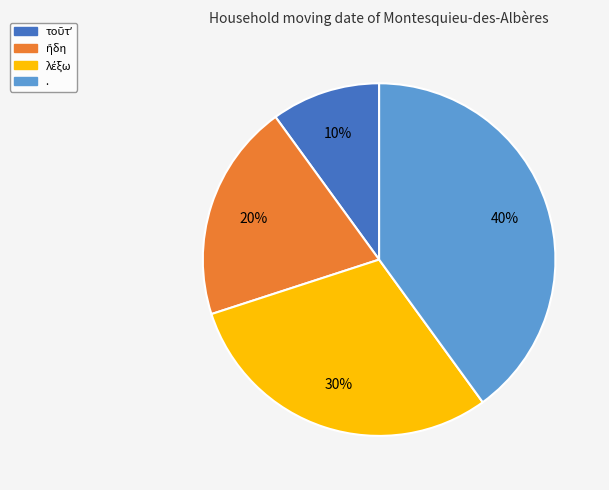

Does any single category account for the majority?

No